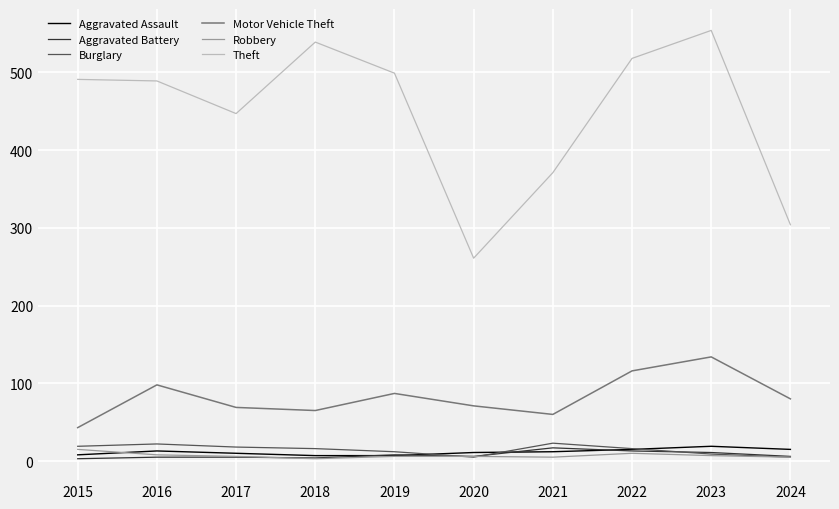

What is the sum of the Aggravated Assault values at 2016 and 2017?

23